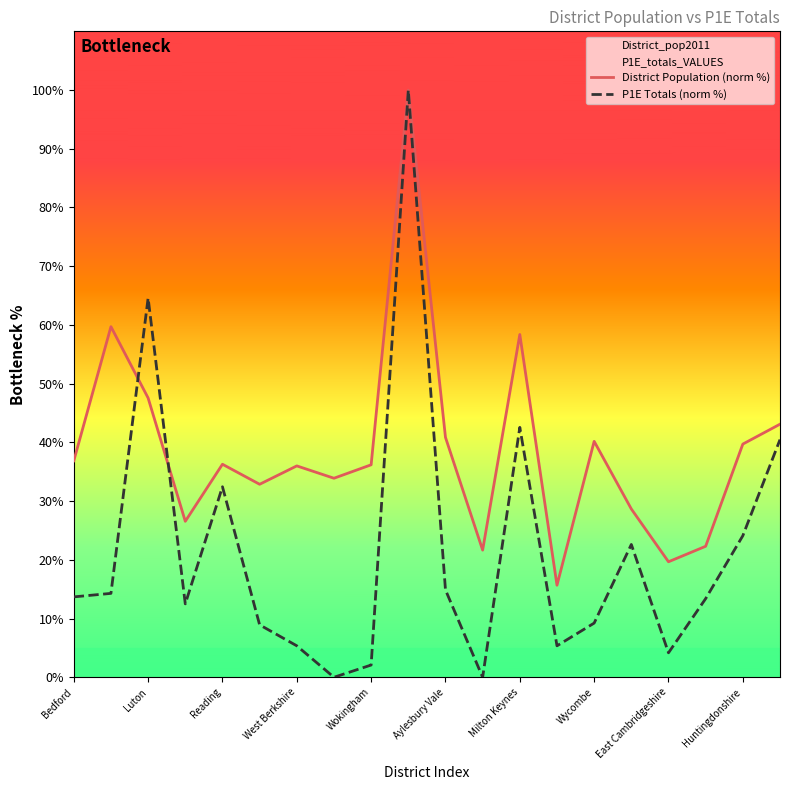

Reading right to left, what are all the values shown in this chart?

District Population (norm %): 43.1	39.7	22.3	19.7	28.7	40.2	15.7	58.4	21.7	40.9	100.0	36.2	33.9	36.0	32.9	36.3	26.6	47.6	59.7	36.9
P1E Totals (norm %): 40.5	24.1	13.4	4.2	22.6	9.2	5.4	42.6	0.0	14.9	100.0	2.1	0.0	5.4	8.9	32.4	12.5	64.6	14.3	13.7